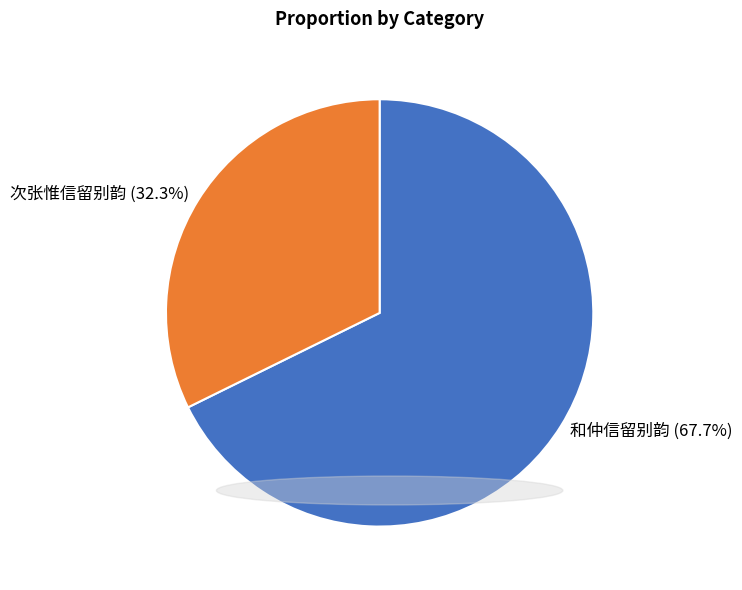

Which category has the smallest portion of the pie?

次张惟信留别韵